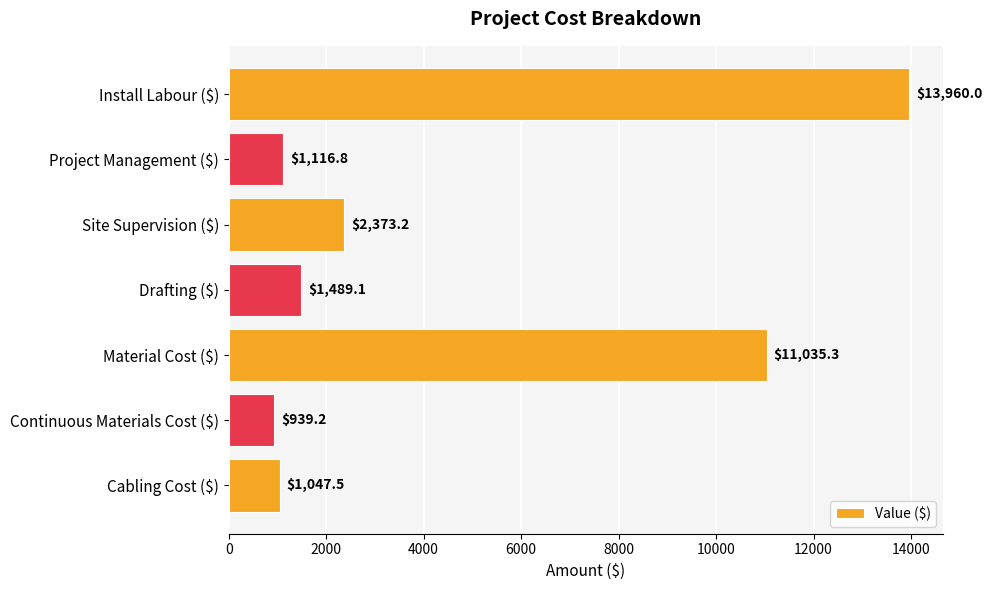

What is the difference between the second highest and minimum values?

10096.1